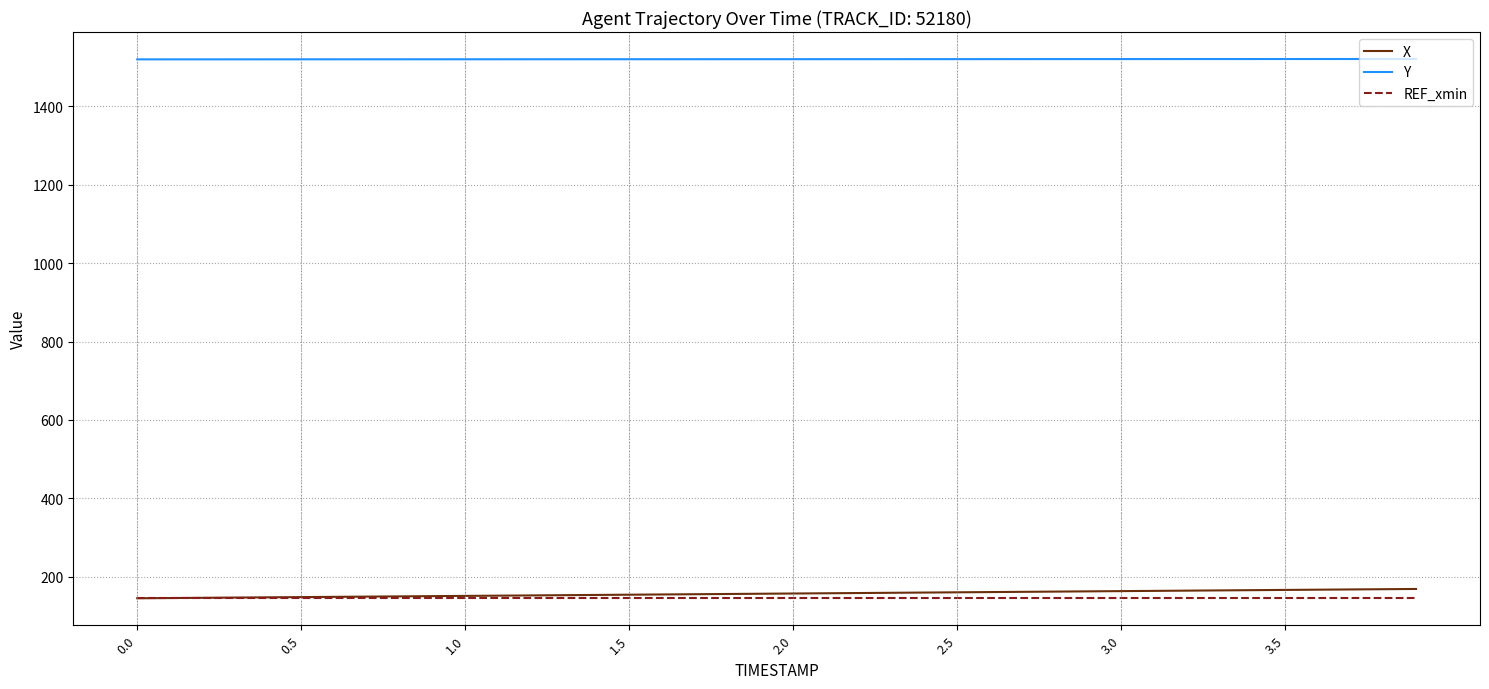

True or false: REF_xmin and Y cross at least once.

False